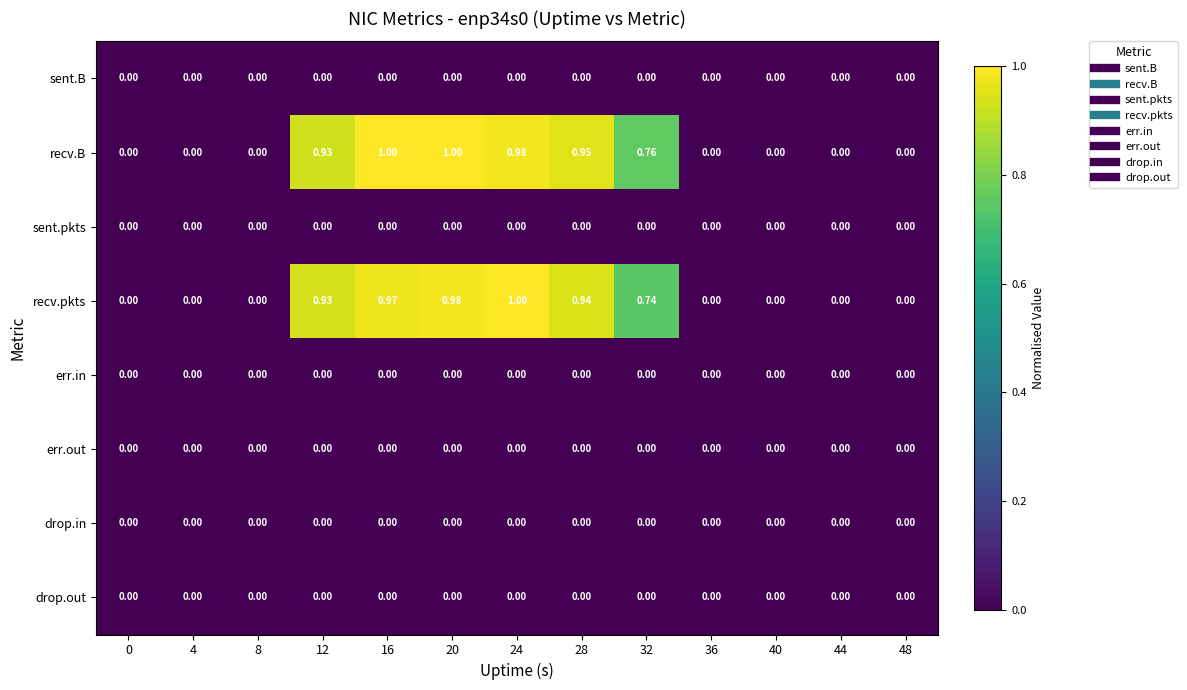

Which series has the largest total across all categories?

recv.B